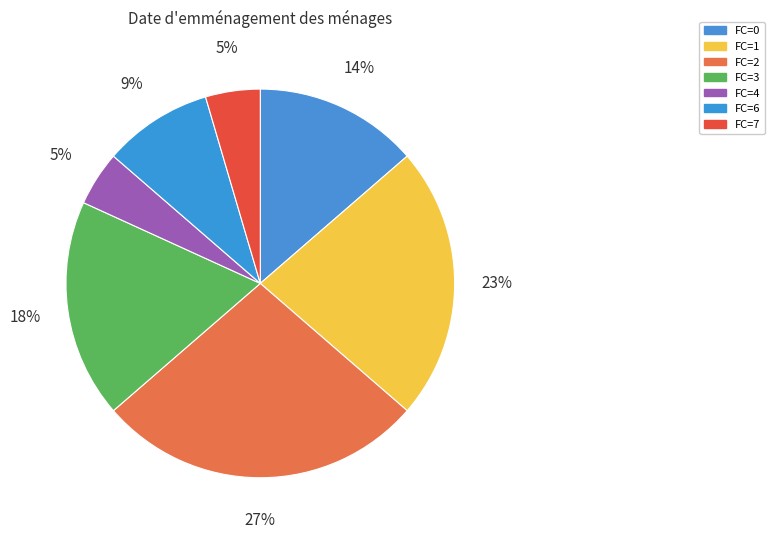

Do FC=6 and FC=3 together represent more than half of the pie?

No